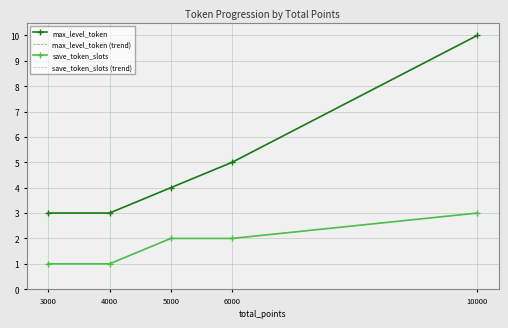

What is the value of the max_level_token point at the 3rd from the left?

4